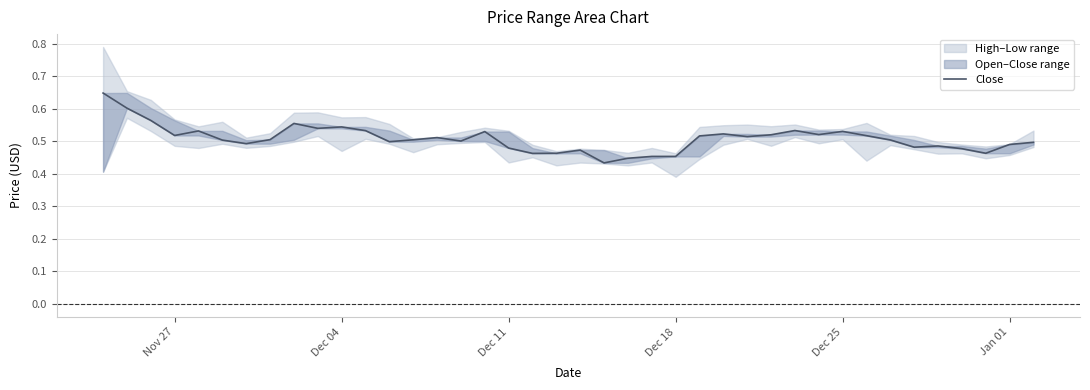

What is the maximum value shown in the chart?

0.6